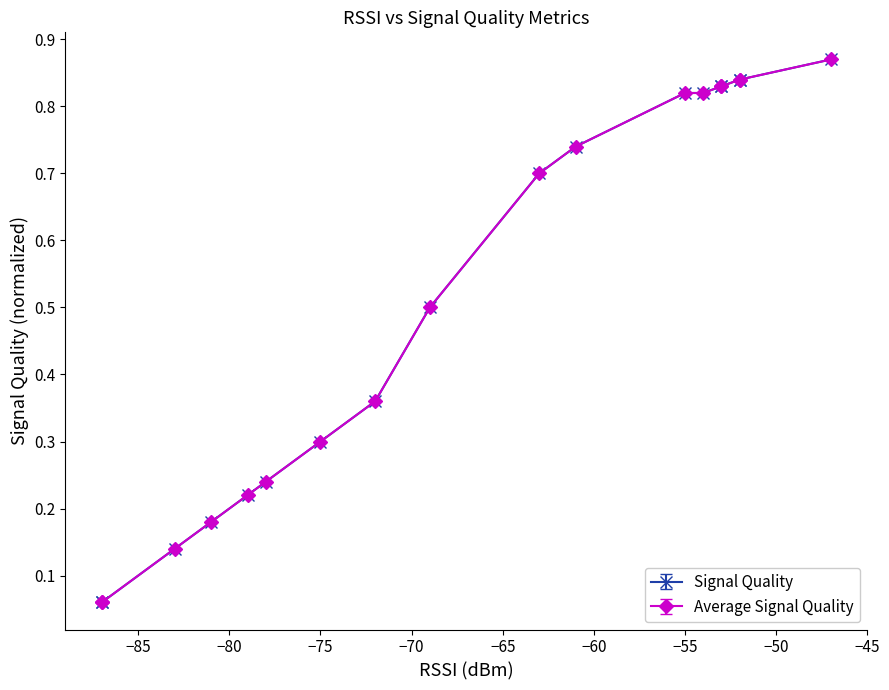

What is the minimum value shown in the chart?

0.1